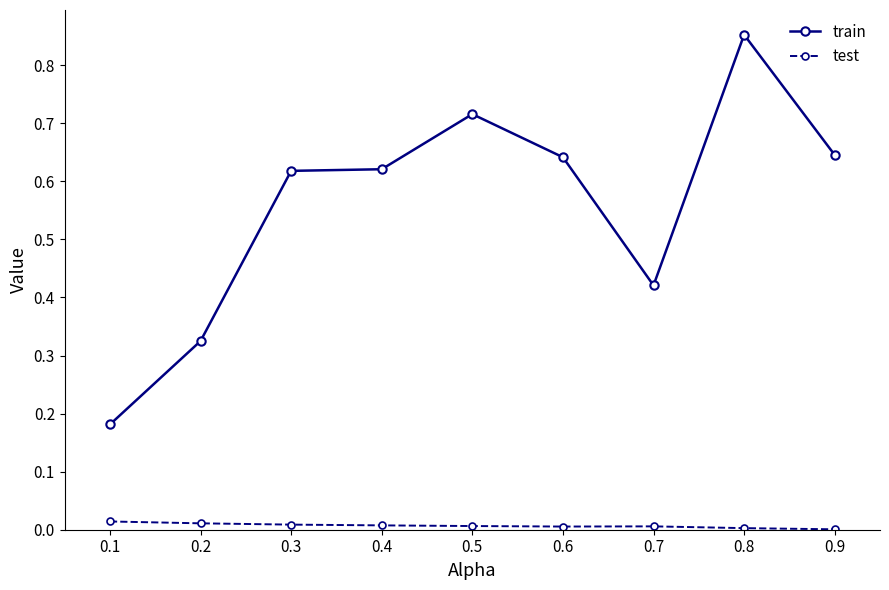

Between 0.6 and 0.8, which series saw the biggest shift?

train